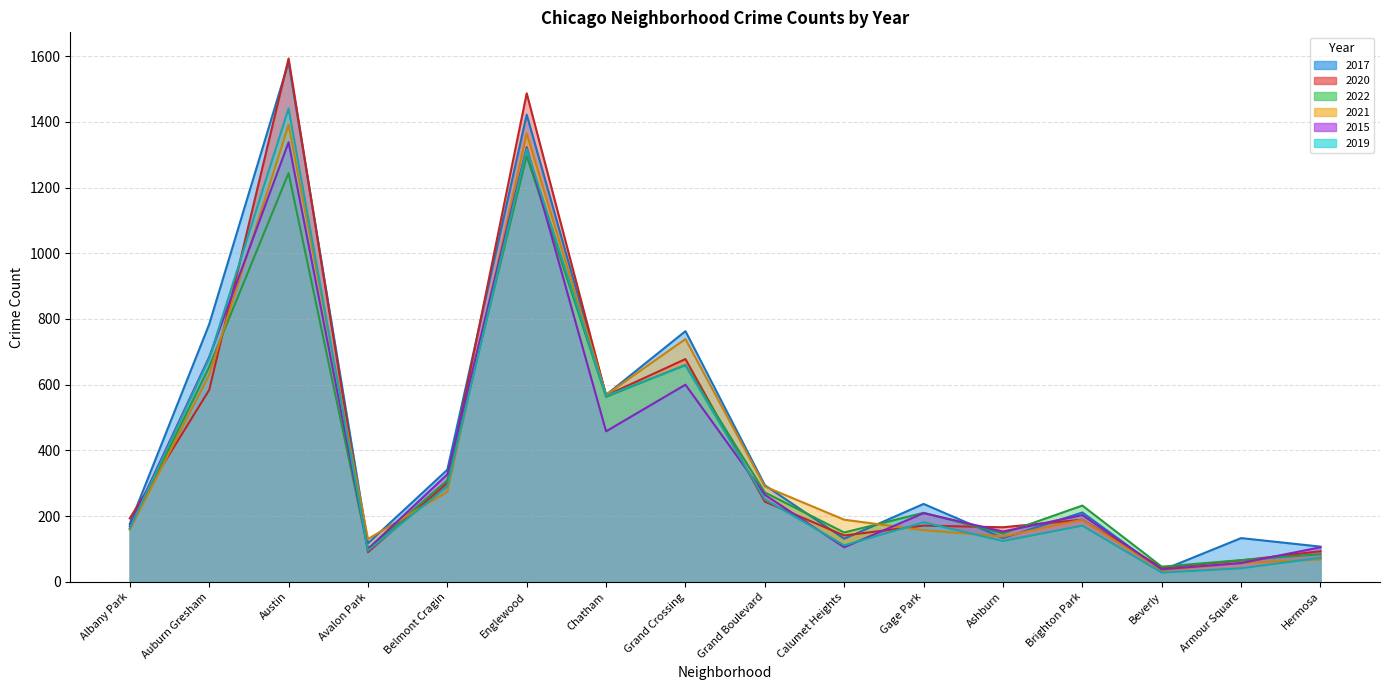

How many data points in 2022 are less than 232?

8